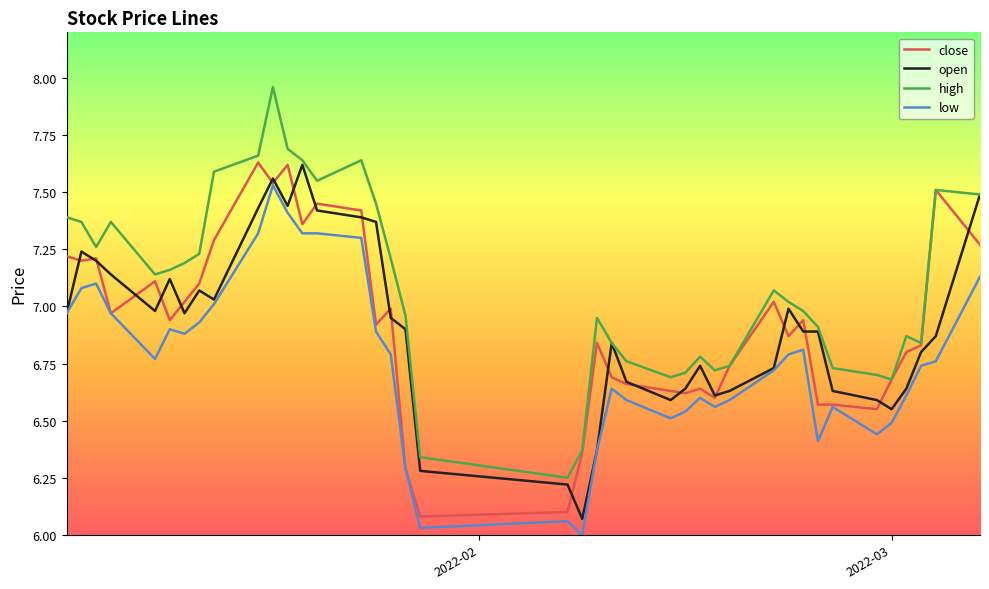

True or false: low and high cross at least once.

False